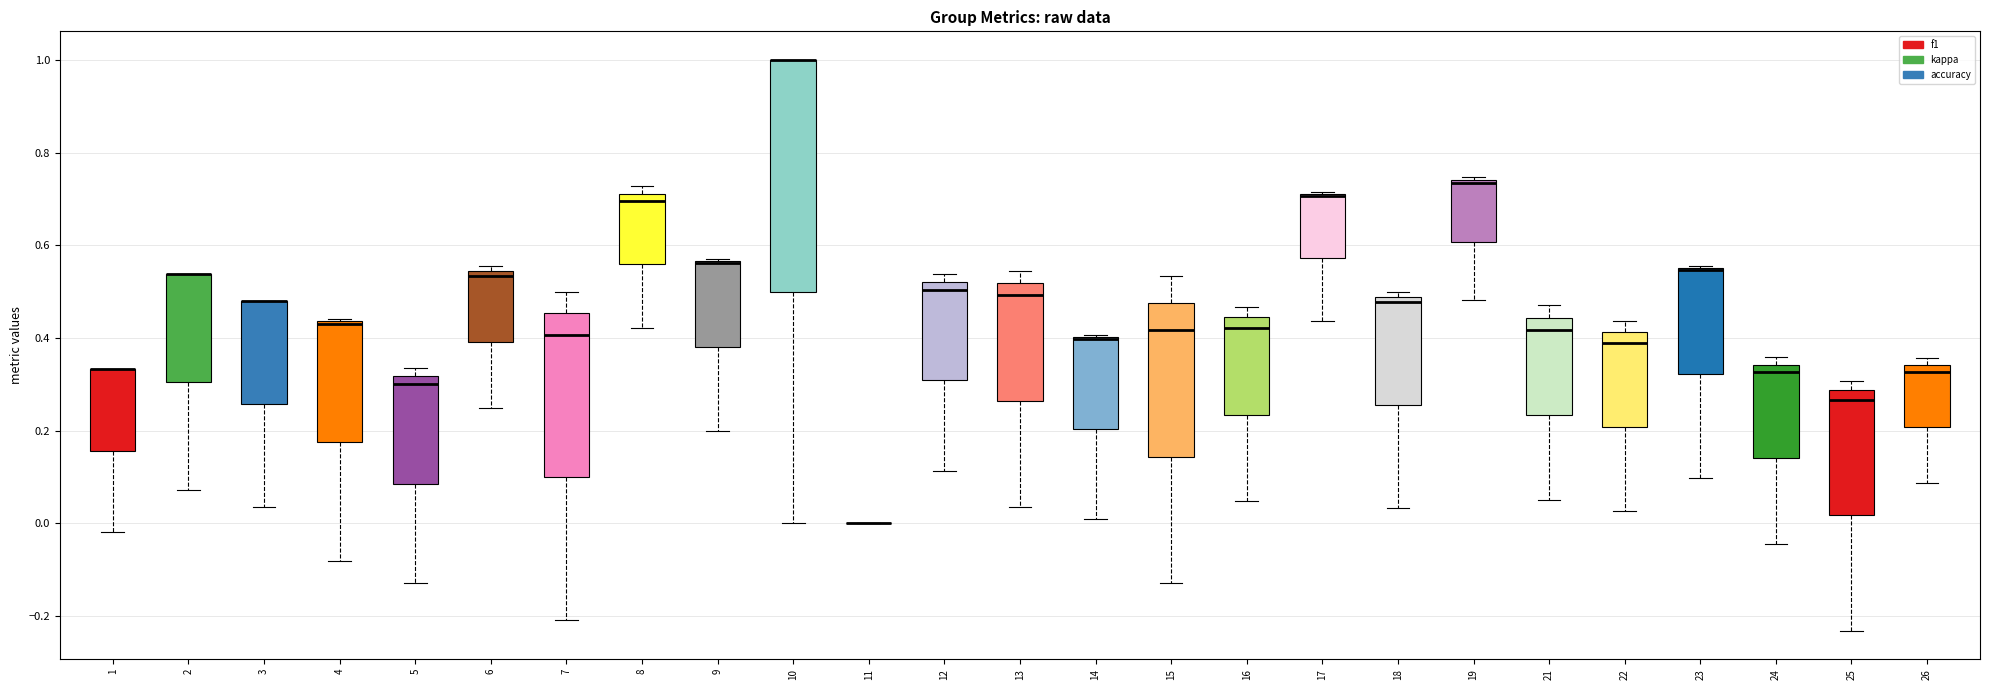

Reading left to right, transcribe this box plot: for each box, give where its median line is, the range the box spans, and where its two whiskers end, as read against the y-axis. The values are not printed on the chart, so give them approximately, as read against the axis.

1: median 0.34 (drawn on the box's upper edge), box 0.16 to 0.34, whiskers -0.02 to 0.34
2: median 0.54 (drawn on the box's upper edge), box 0.30 to 0.54, whiskers 0.08 to 0.54
3: median 0.48 (drawn on the box's upper edge), box 0.26 to 0.48, whiskers 0.04 to 0.48
4: median 0.44 (drawn on the box's upper edge), box 0.18 to 0.44, whiskers -0.08 to 0.44
5: median 0.30, box 0.08 to 0.32, whiskers -0.12 to 0.34
6: median 0.54 (just below the box's upper edge), box 0.40 to 0.54, whiskers 0.26 to 0.56
7: median 0.40, box 0.10 to 0.46, whiskers -0.20 to 0.50
8: median 0.70, box 0.56 to 0.72, whiskers 0.42 to 0.72 (just above the box's upper edge)
9: median 0.56 (drawn on the box's upper edge), box 0.38 to 0.56, whiskers 0.20 to 0.58
10: median 1.00 (drawn on the box's upper edge), box 0.50 to 1.00, whiskers 0.00 to 1.00
11: box collapsed to a line at 0.00, whiskers 0.00 to 0.00
12: median 0.50, box 0.30 to 0.52, whiskers 0.12 to 0.54
13: median 0.50, box 0.26 to 0.52, whiskers 0.04 to 0.54
14: median 0.40 (drawn on the box's upper edge), box 0.20 to 0.40, whiskers 0.00 to 0.40
15: median 0.42, box 0.14 to 0.48, whiskers -0.12 to 0.54
16: median 0.42, box 0.24 to 0.44, whiskers 0.04 to 0.46
17: median 0.70 (drawn on the box's upper edge), box 0.58 to 0.72, whiskers 0.44 to 0.72
18: median 0.48 (just below the box's upper edge), box 0.26 to 0.48, whiskers 0.04 to 0.50
19: median 0.74 (just below the box's upper edge), box 0.60 to 0.74, whiskers 0.48 to 0.74 (just above the box's upper edge)
21: median 0.42, box 0.24 to 0.44, whiskers 0.04 to 0.48
22: median 0.38, box 0.20 to 0.42, whiskers 0.02 to 0.44
23: median 0.54 (drawn on the box's upper edge), box 0.32 to 0.56, whiskers 0.10 to 0.56
24: median 0.32, box 0.14 to 0.34, whiskers -0.04 to 0.36
25: median 0.26, box 0.02 to 0.28, whiskers -0.24 to 0.30
26: median 0.32, box 0.20 to 0.34, whiskers 0.08 to 0.36